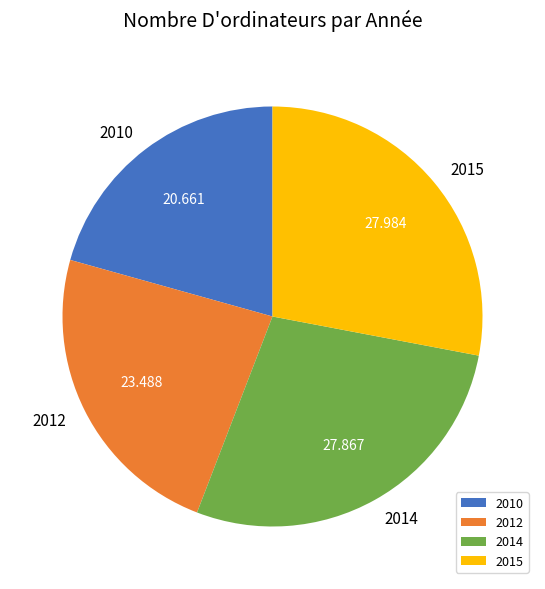

What is the ratio of the value at 2015 to the value at 2014?

1.0